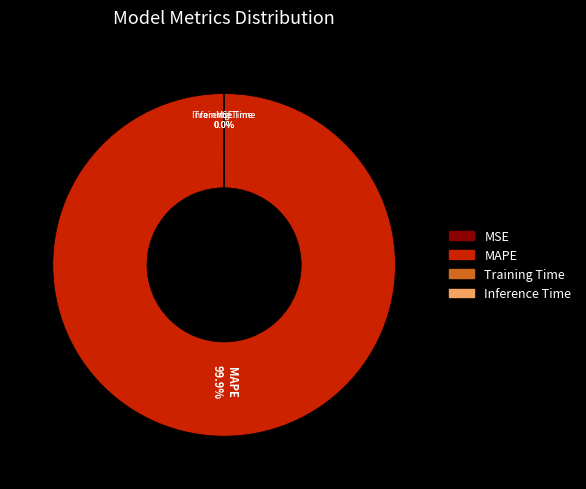

What is the majority slice?

MAPE